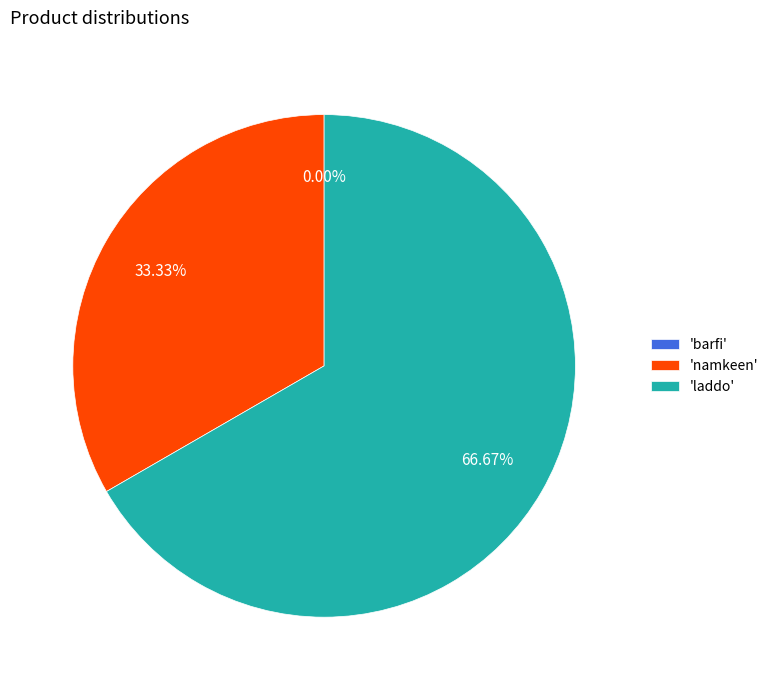

Which has a higher value, barfi or laddo?

laddo